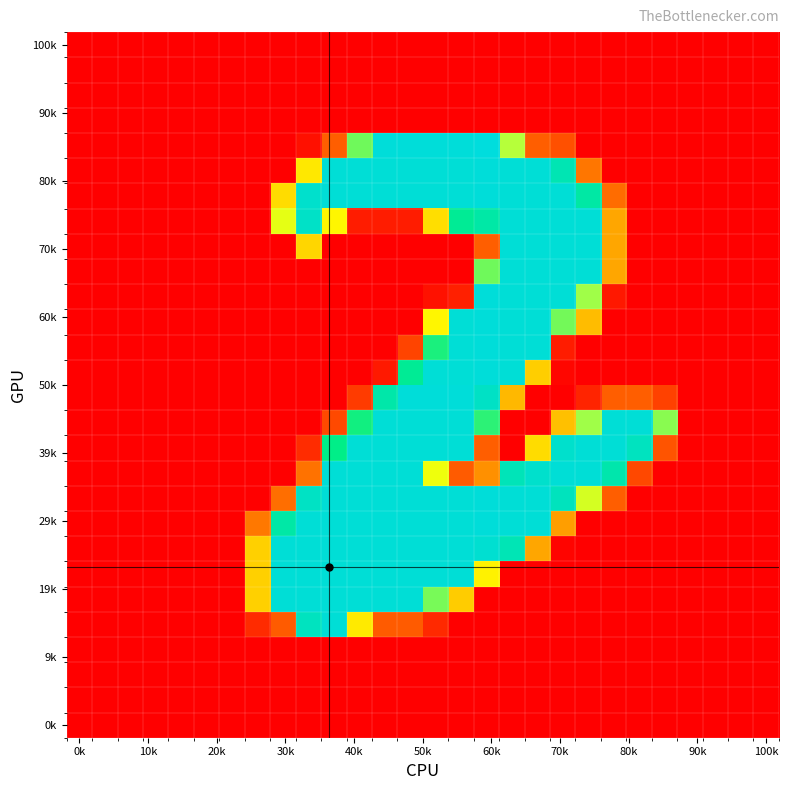

How many series are shown in this chart?

28